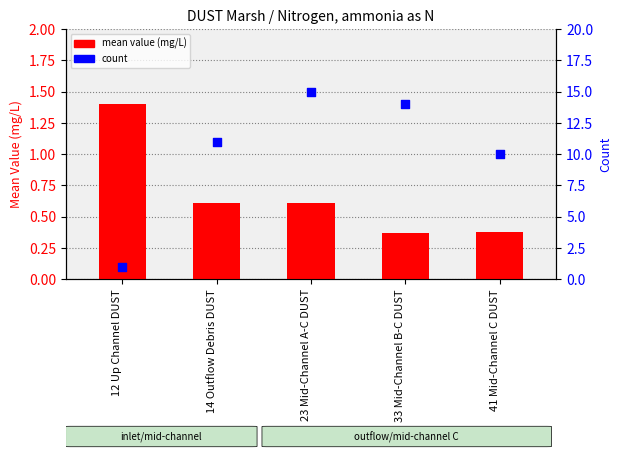

Which series contains the lowest Y value?

mean value (mg/L)